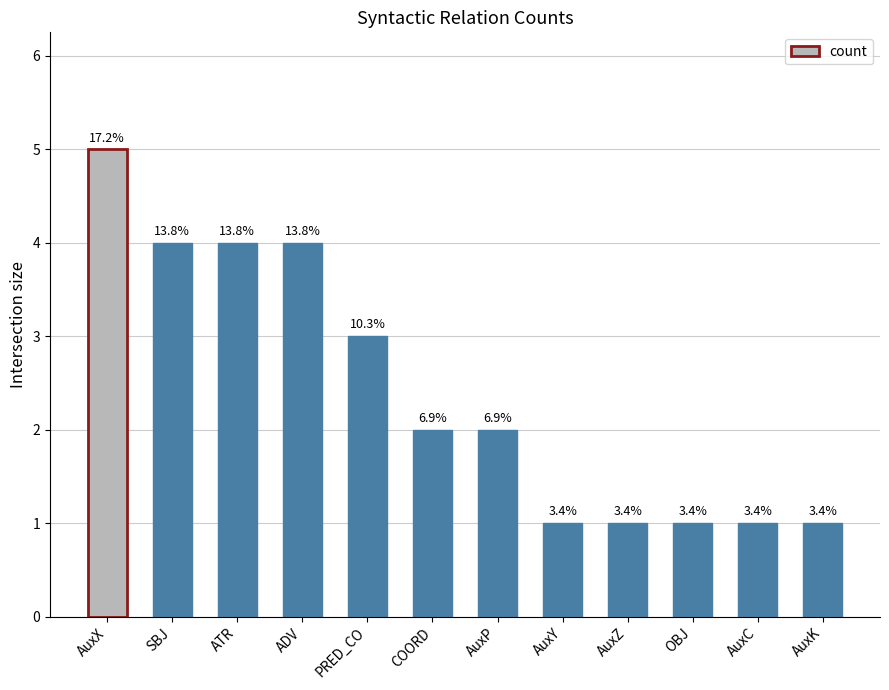

True or false: the data shows 4 at ADV.

True